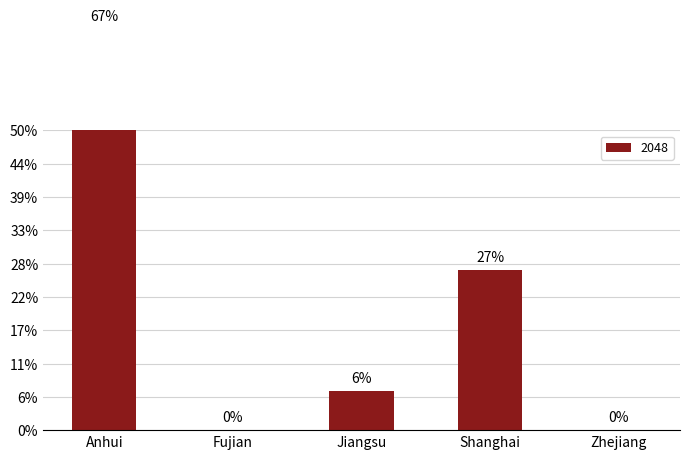

Is it true that the value at Anhui is 1080992.0?

True